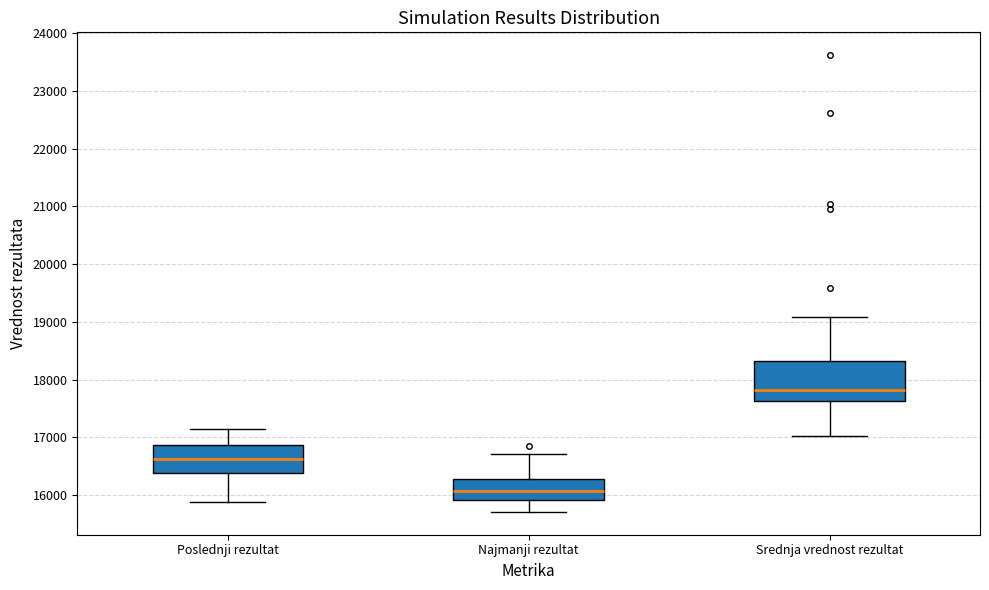

Reading left to right, transcribe this box plot: for each box, give where its median line is, the range the box spans, and where its two whiskers end, as read against the y-axis. The values are not printed on the chart, so give them approximately, as read against the axis.

Poslednji rezultat: median 16600, box 16400 to 16900, whiskers 15900 to 17100
Najmanji rezultat: median 16100, box 15900 to 16300, whiskers 15700 to 16700
Srednja vrednost rezultat: median 17800, box 17600 to 18300, whiskers 17000 to 19100